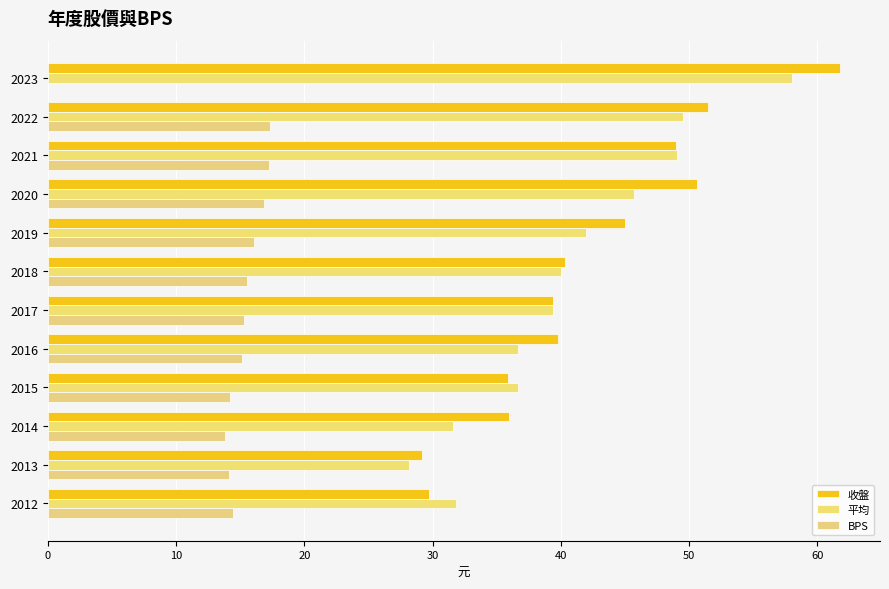

What is the sum of all 平均 values?

488.7